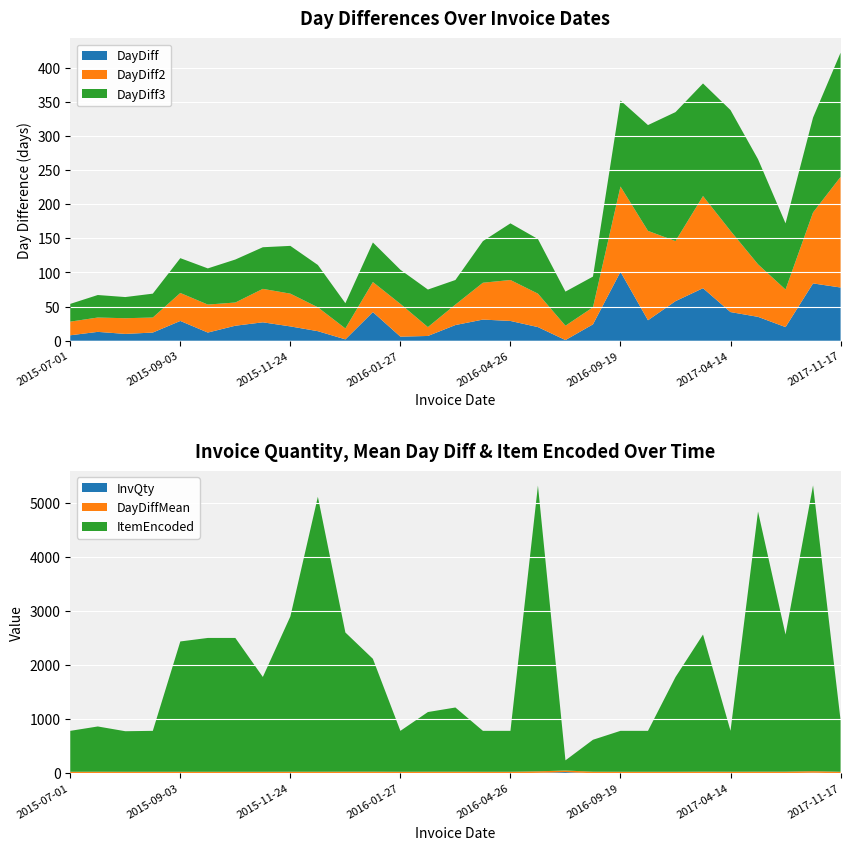

Reading right to left, extract all data points from this chart.

DayDiff: 78	84	20	35	42	77	58	30	101	24	1	20	29	31	23	7	6	42	2	14	21	27	22	12	29	12	10	13	8
DayDiff2: 162	104	55	77	119	135	88	131	125	25	21	49	60	54	30	13	48	44	16	35	48	49	34	41	41	22	23	21	20
DayDiff3: 182	139	97	154	177	165	189	155	126	45	50	80	83	61	36	55	50	58	37	62	70	61	63	53	51	35	31	33	26